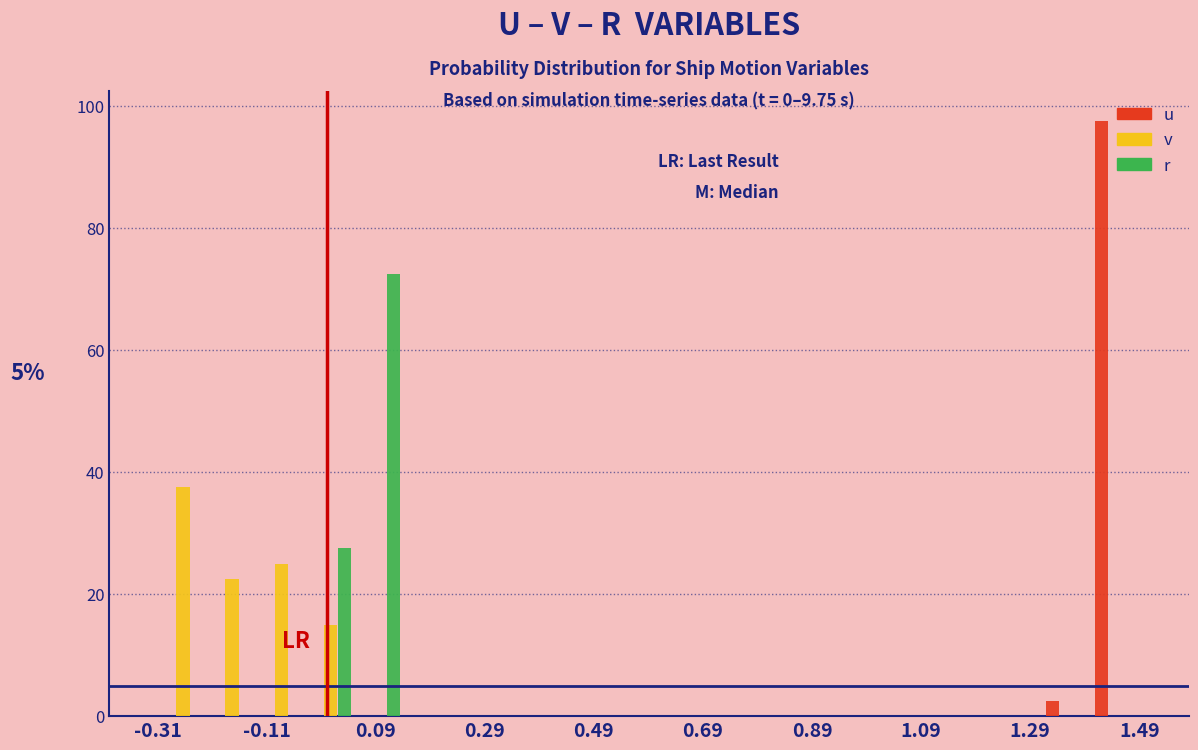

In the v series, which range on the x-axis has the tallest bar?

-0.30 to -0.22